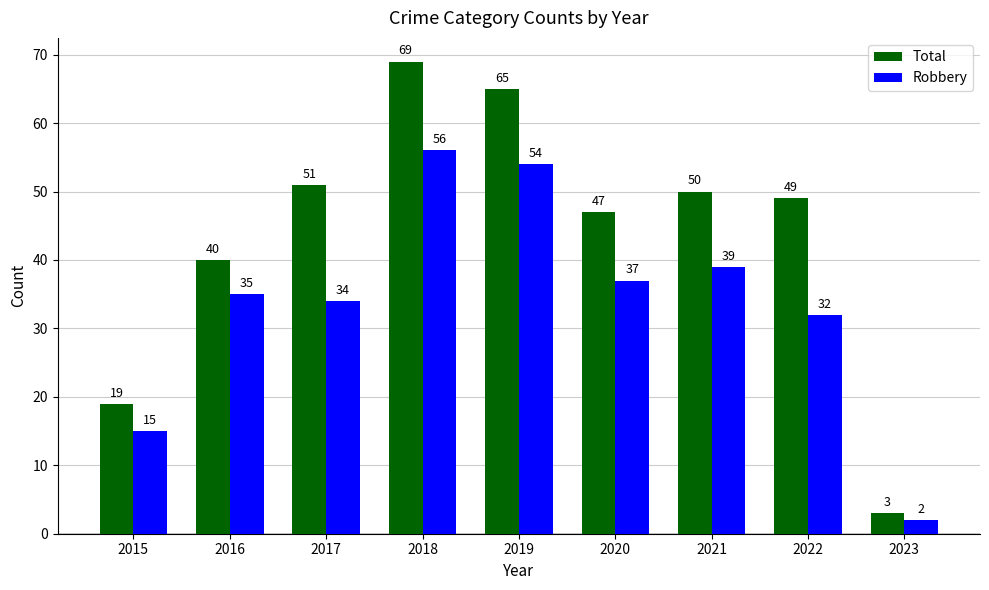

Does the chart contain any negative values?

No